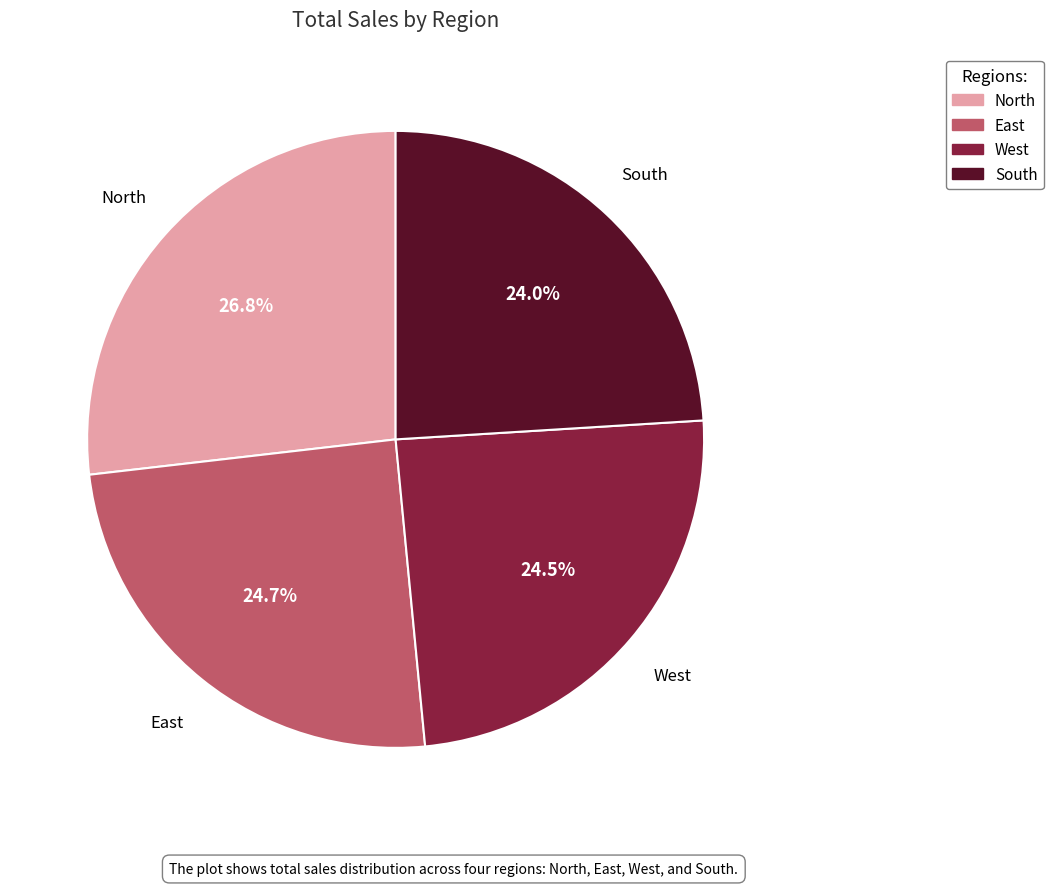

Does South account for over 50% of the chart?

No